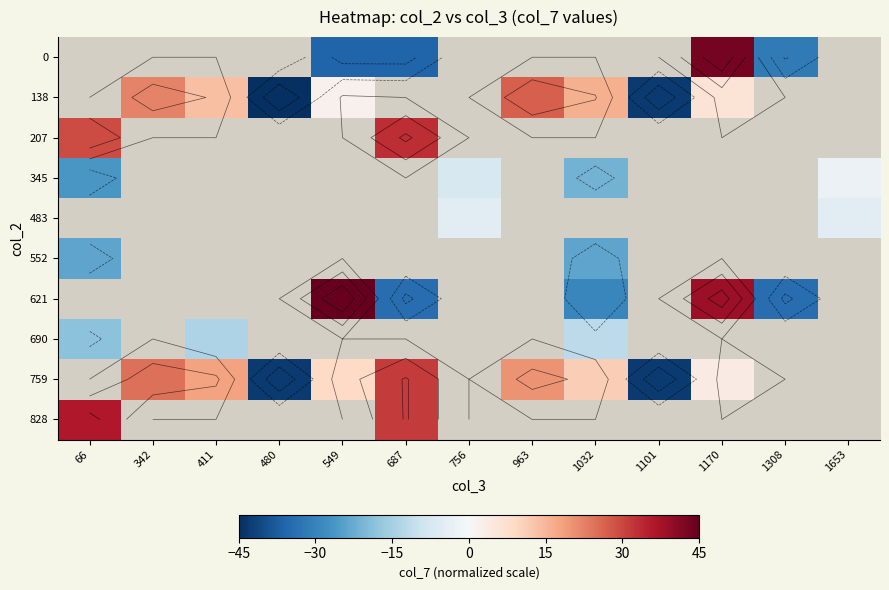

Between 549 and 963, which is larger?

963